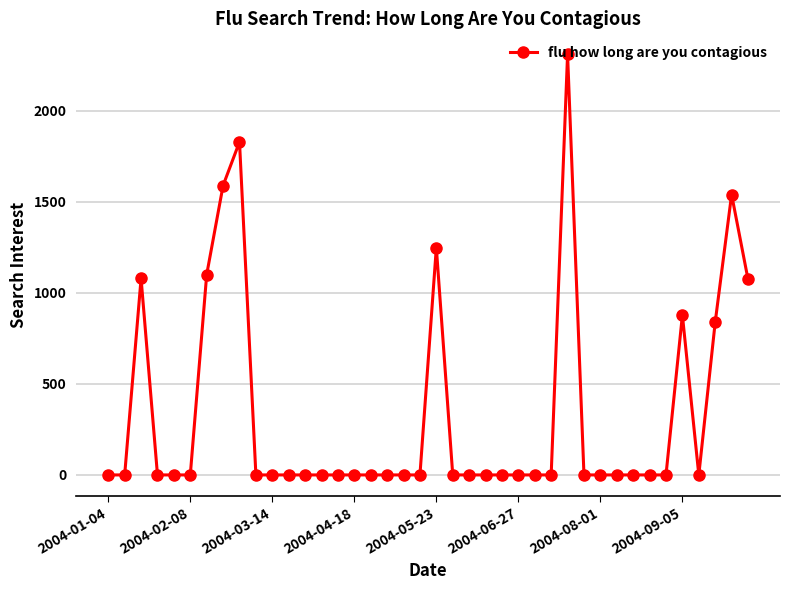

What is the difference between the maximum and minimum values?

2311.0